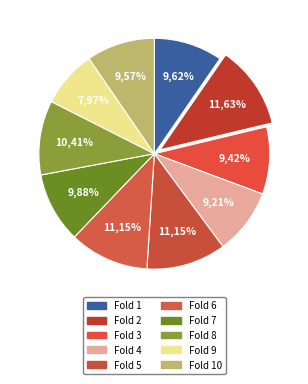

Which slice is the largest?

Fold 2